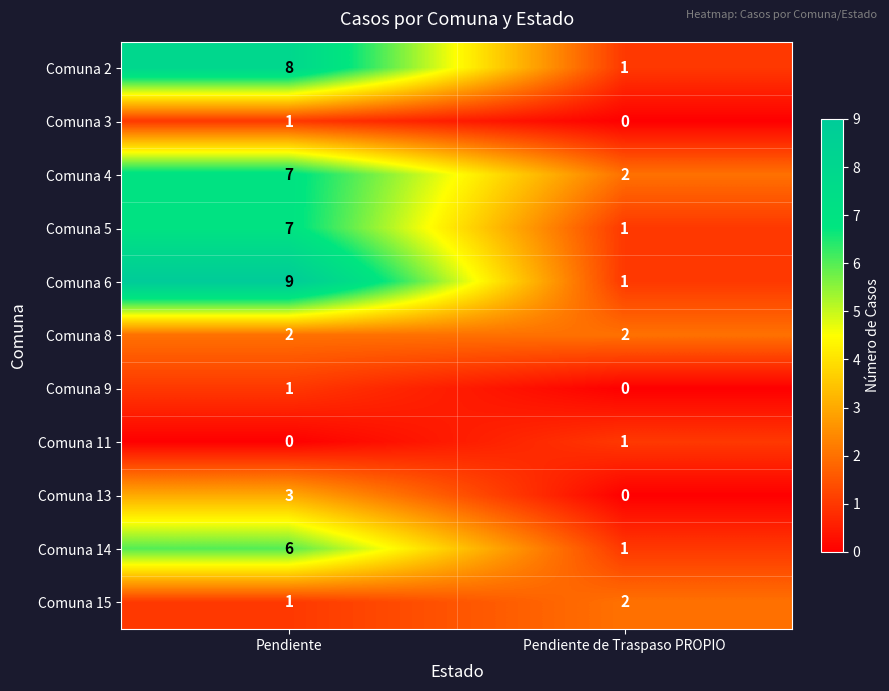

The Comuna 13 series shows 1 at Pendiente de Traspaso PROPIO. True or false?

False